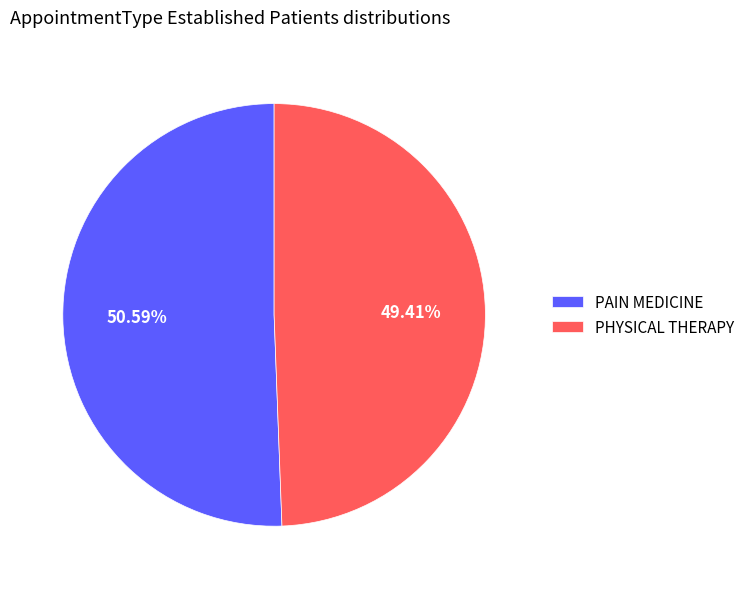

How many slices are in this pie chart?

2